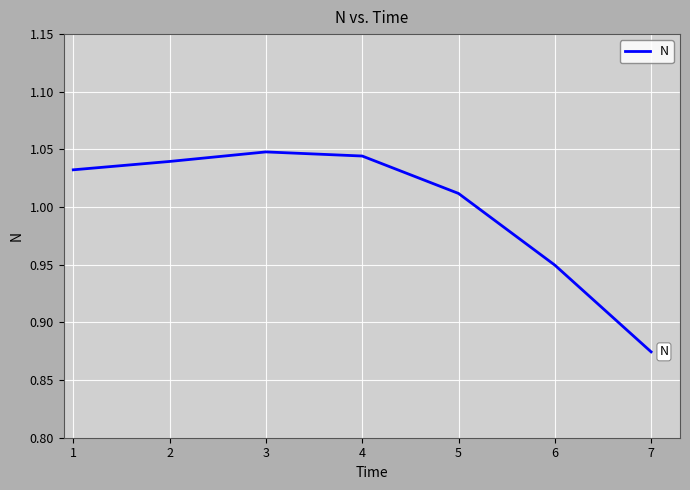

Where is the data nearest to the value 0?

7